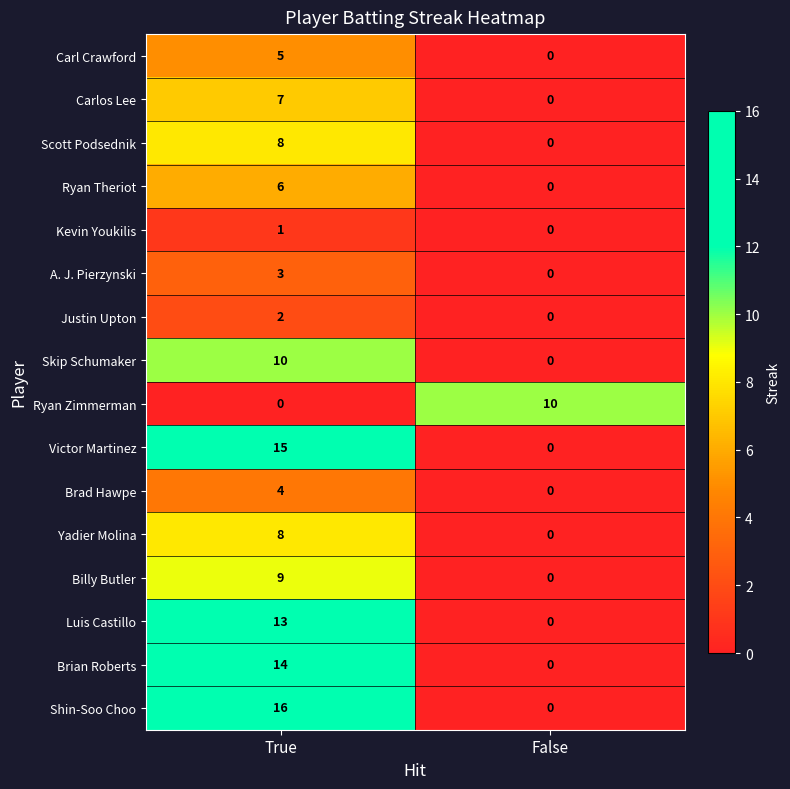

At which category is the sum across all series the highest?

True